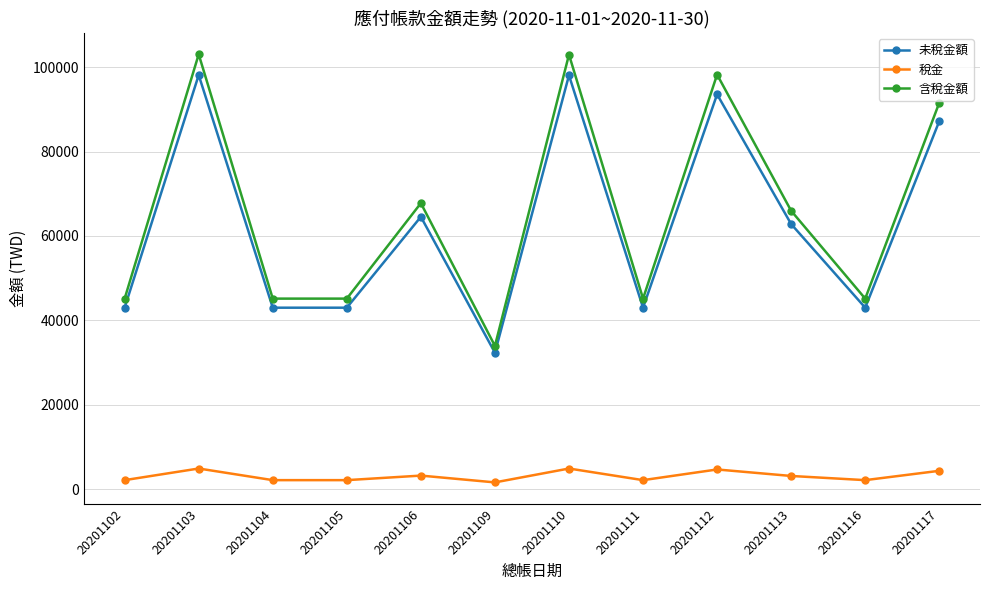

How many lines are shown in the chart?

3